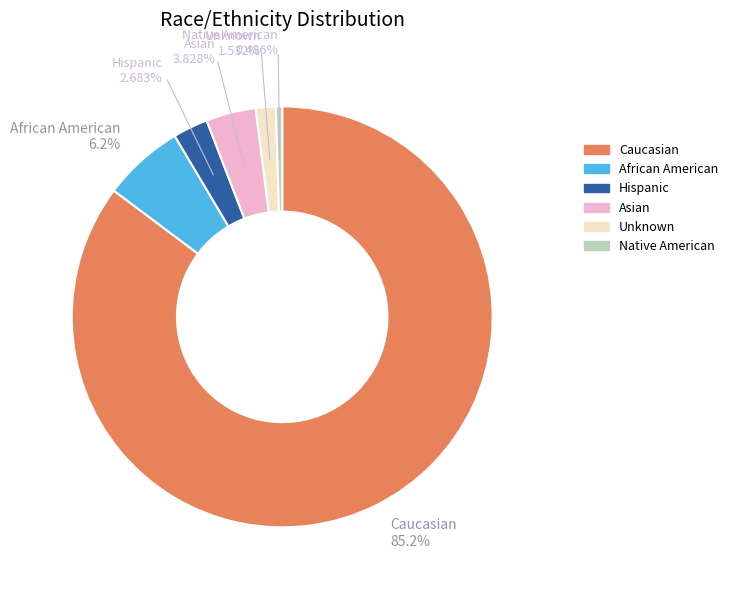

To the nearest percent, what is the difference between the Caucasian and Asian slice percentages?

81%